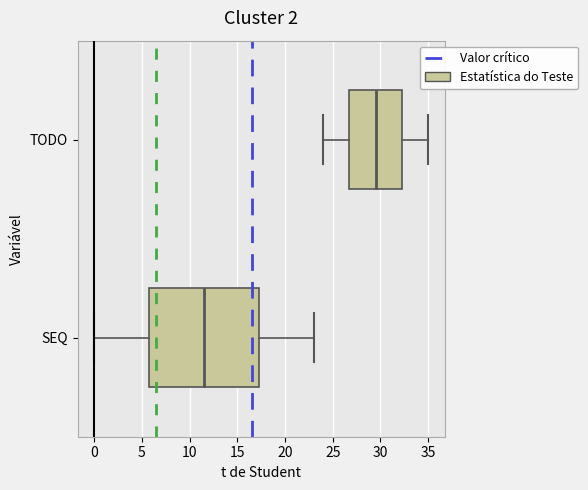

Which box's median line is the furthest to the left?

SEQ